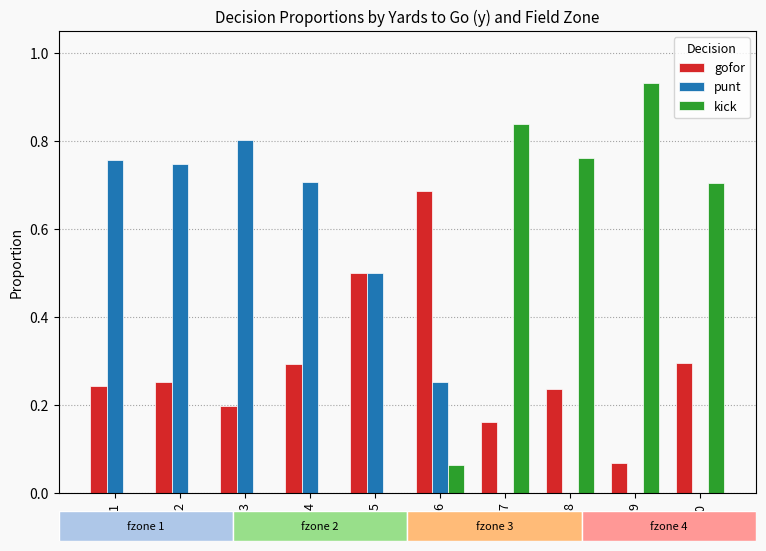

What is the total value across all series at 9?

1.0